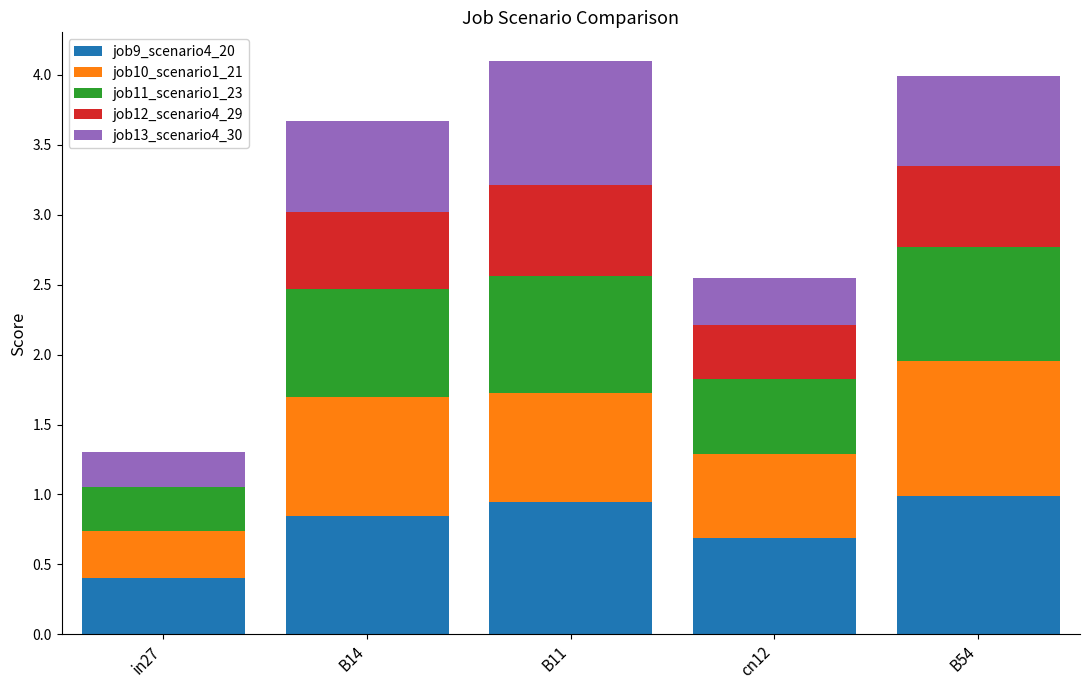

Is it true that job9_scenario4_20 equals 0.4 at B11?

False